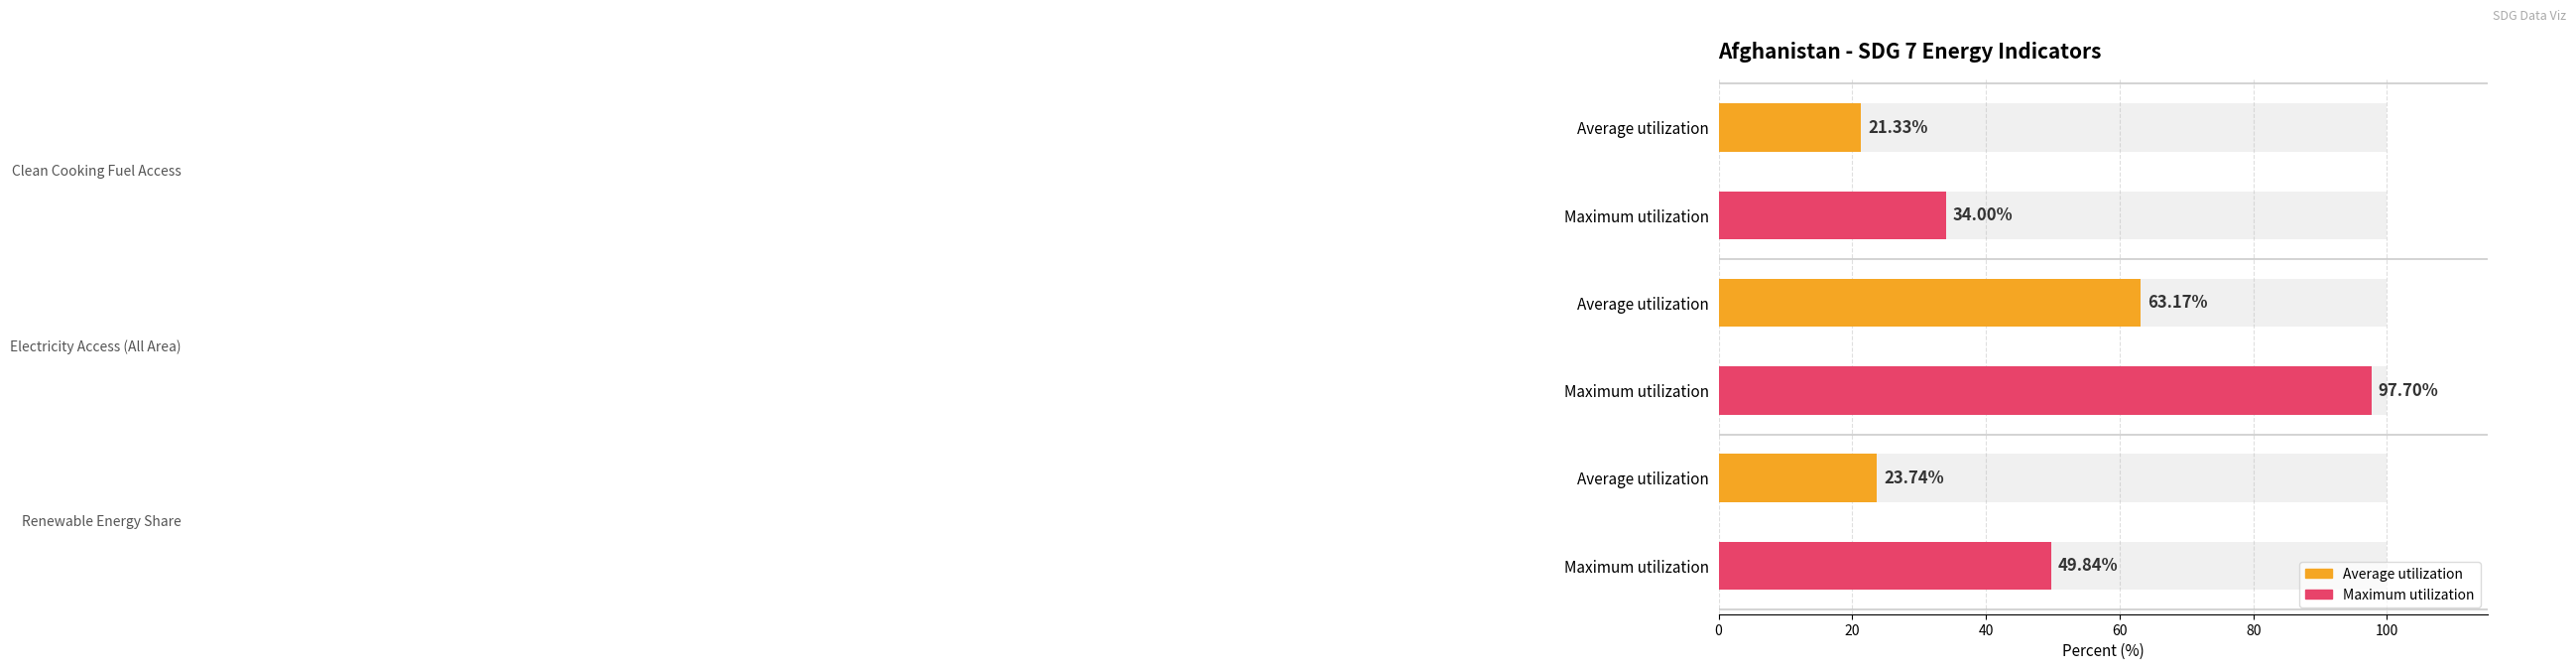

The value of EG_ELC_ACCS at 2014 is 146.8. True or false?

False